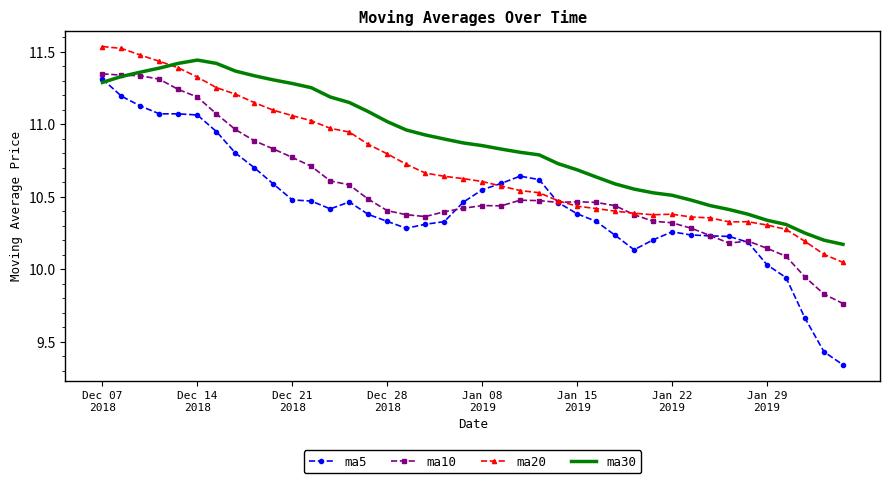

Which series has the largest range (max minus min)?

ma5